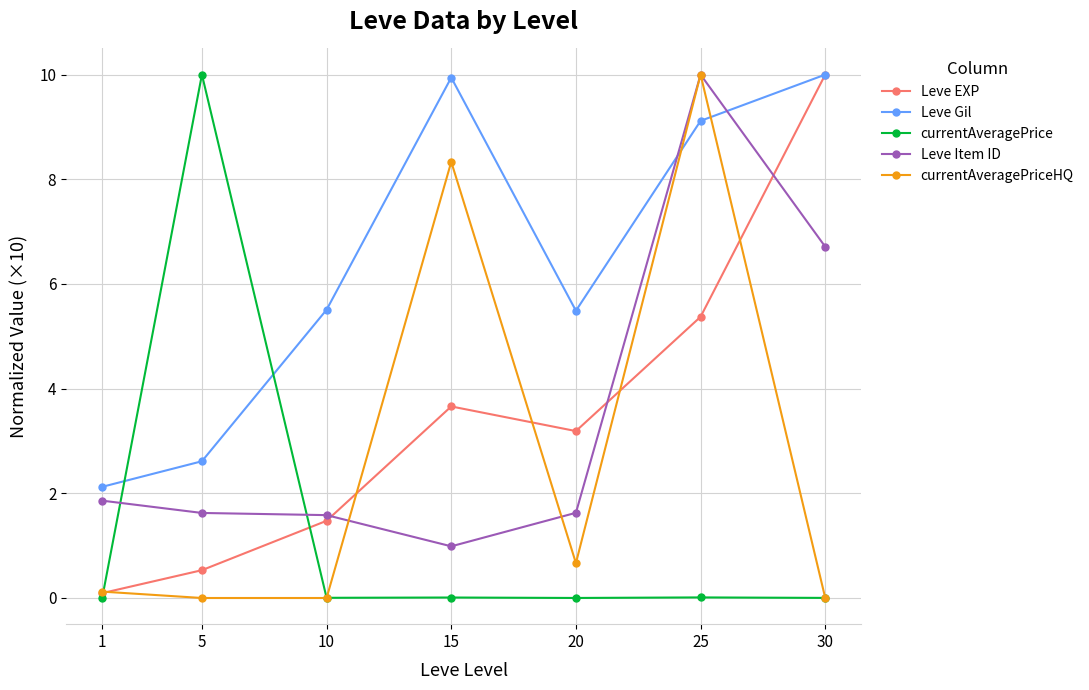

At which category is the sum across all series the highest?

25